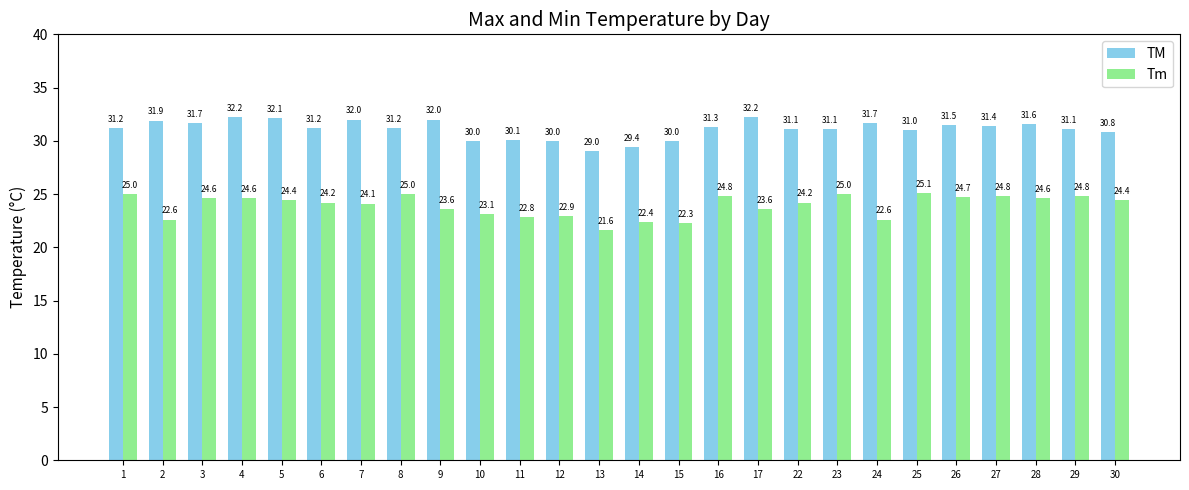

Which series has the largest total across all categories?

TM